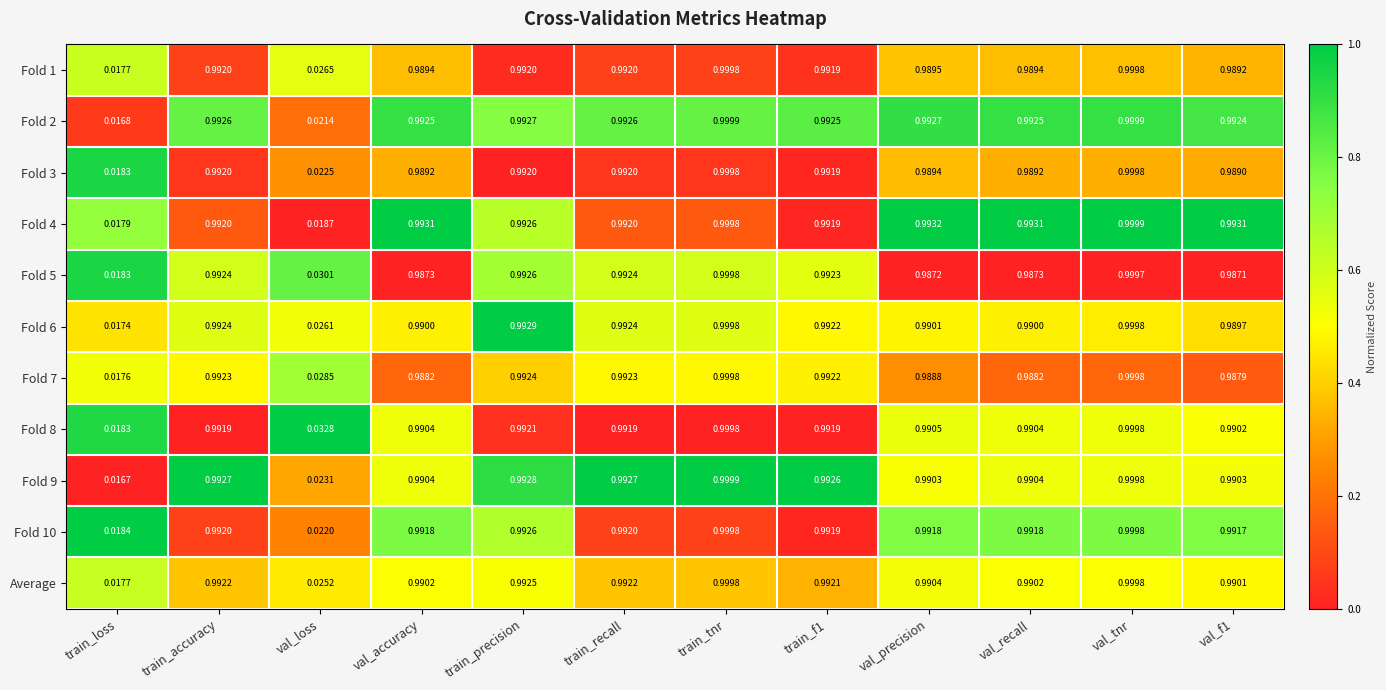

Is the value of Fold 10 at val_loss greater than the value of Fold 2 at train_precision?

No